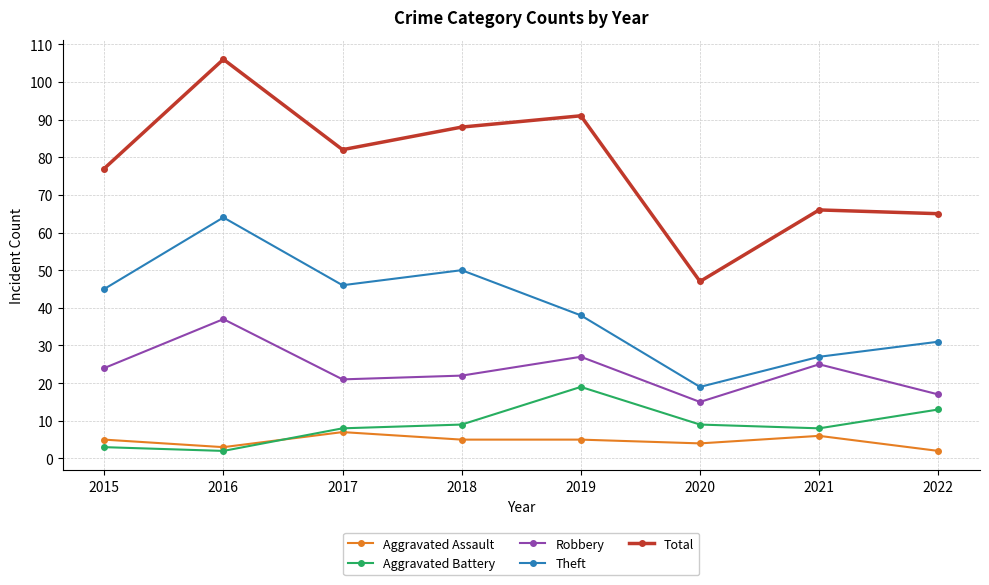

At which category is the sum across all series the highest?

2016